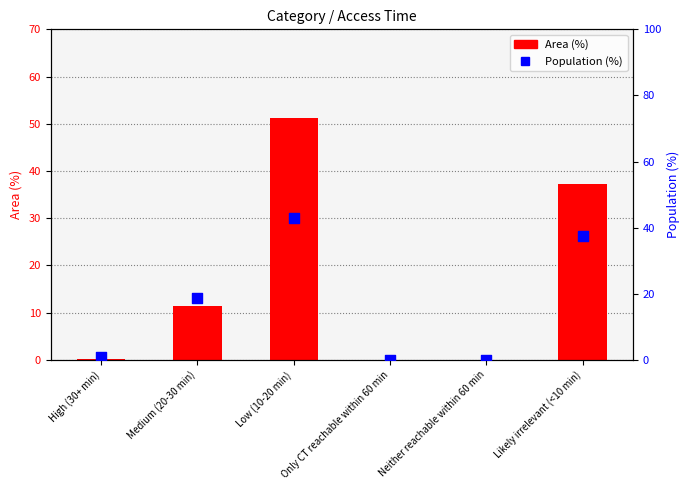

Which series reaches the minimum Y coordinate?

Area (%)